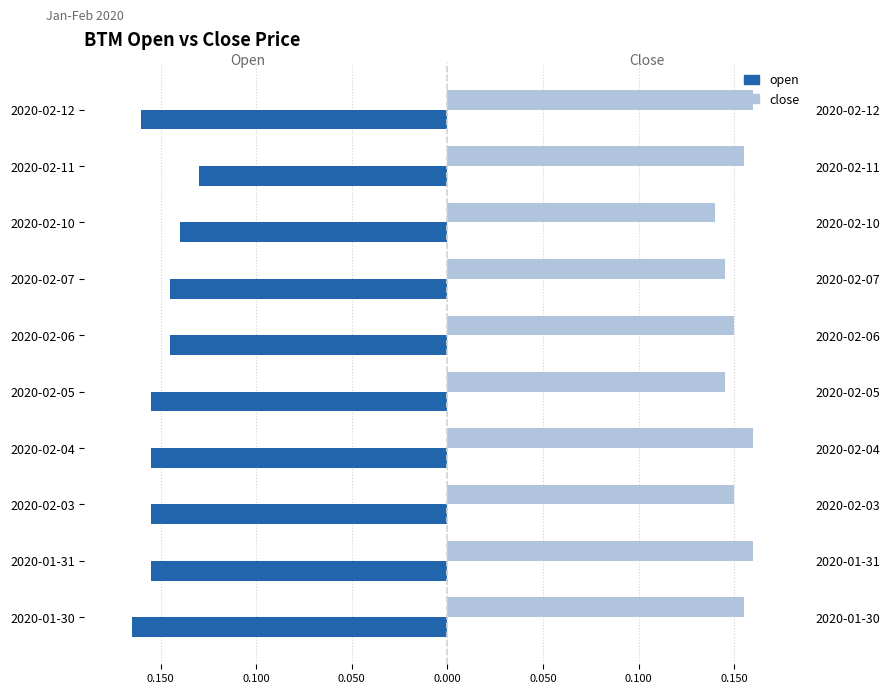

What is the value of the close bar at the 5th from the left?

0.1